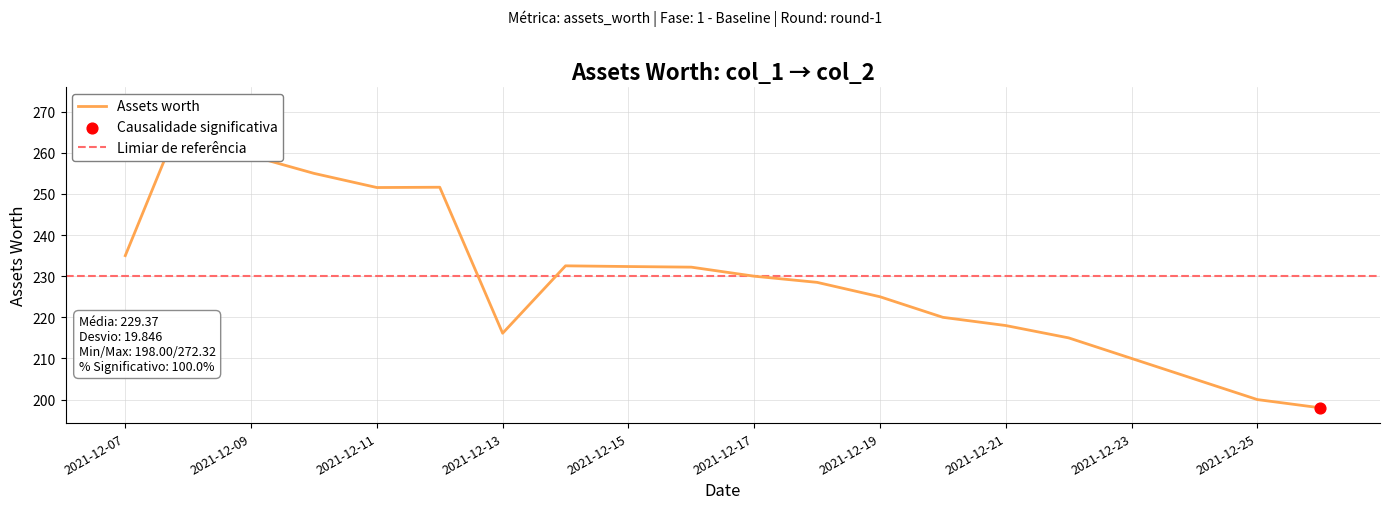

What is the ratio of the value at 2021-12-13 to the value at 2021-12-25?

1.1